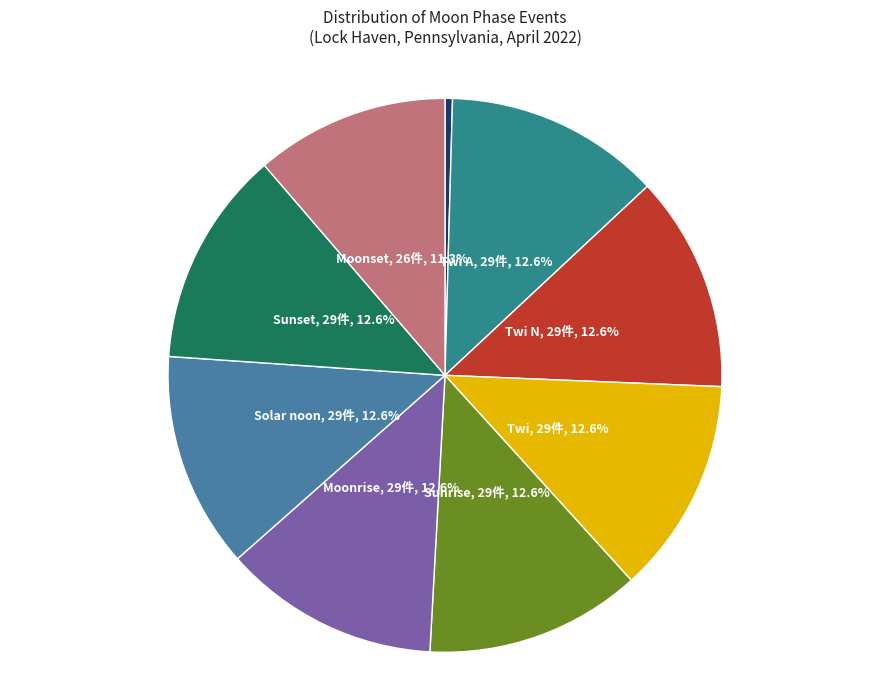

Is there a majority slice in this chart?

No